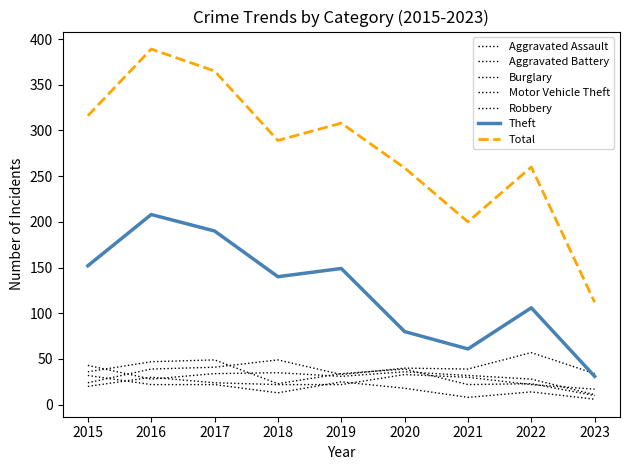

What is the value of the Robbery point at the 5th from the left?

34